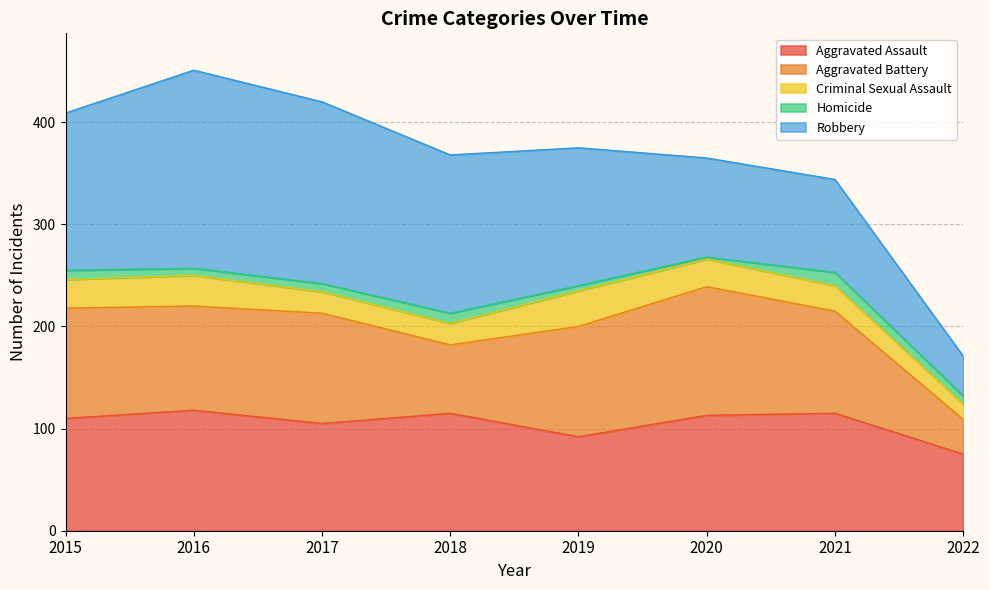

At which label does Robbery reach its peak?

2016